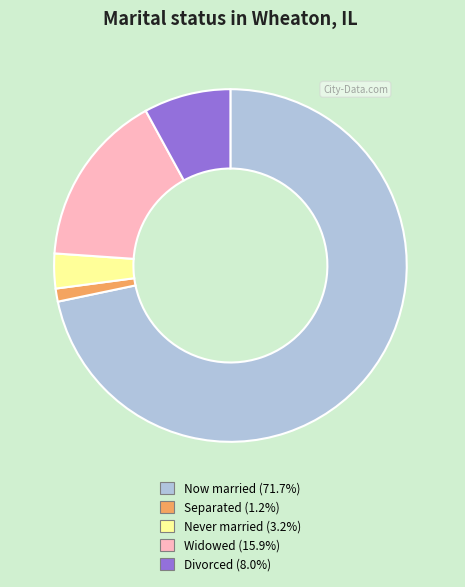

Do Divorced (8.0%) and Separated (1.2%) together represent more than half of the pie?

No